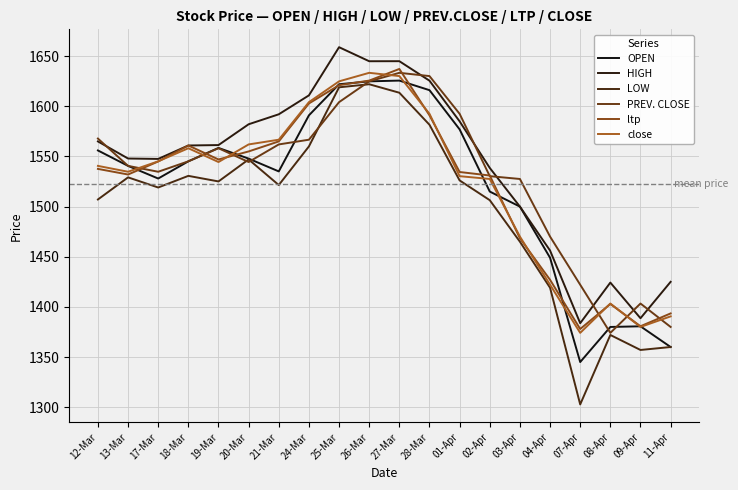

Between 27-Mar and 07-Apr, which series saw the biggest shift?

LOW